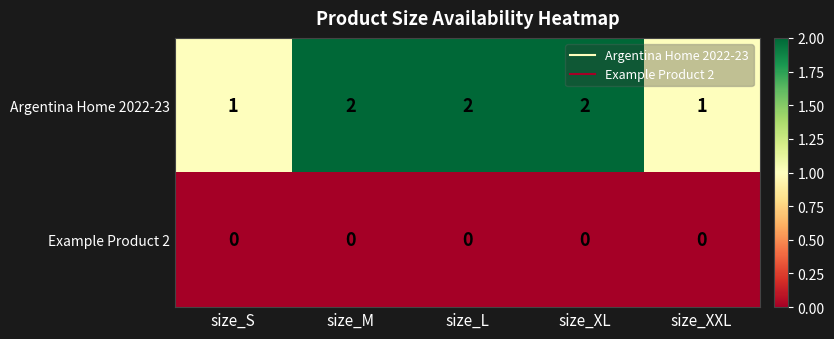

Which series has the widest spread of values?

Argentina Home 2022-23